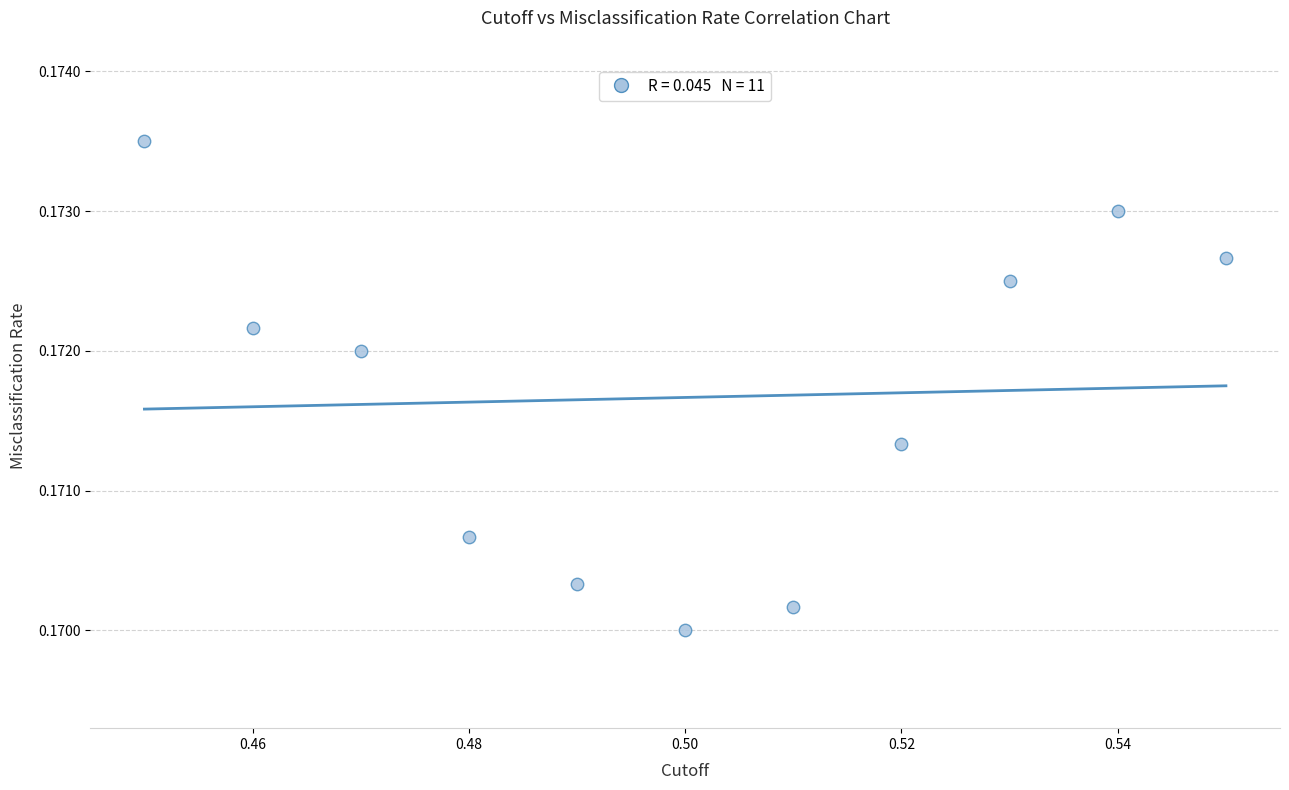

What is the average X value?

0.5